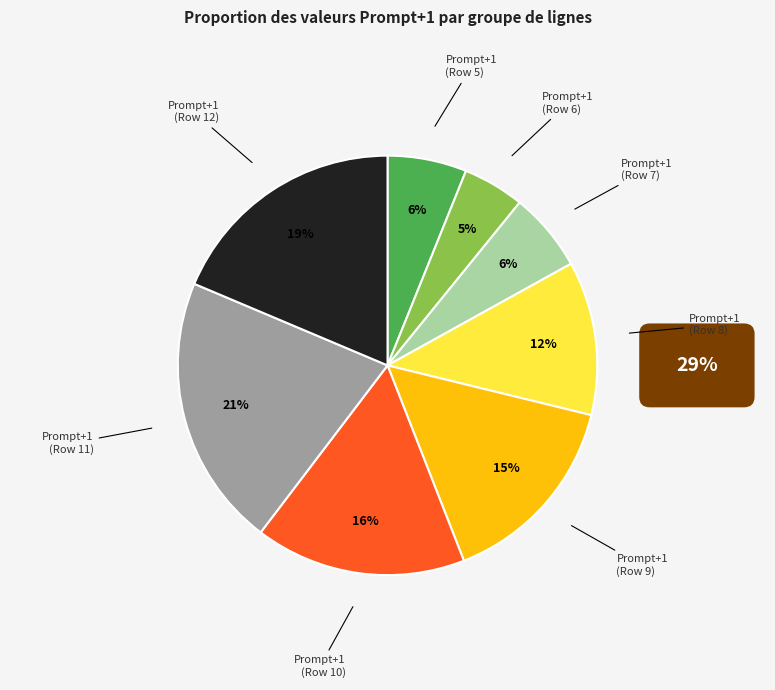

Does any single category account for the majority?

No